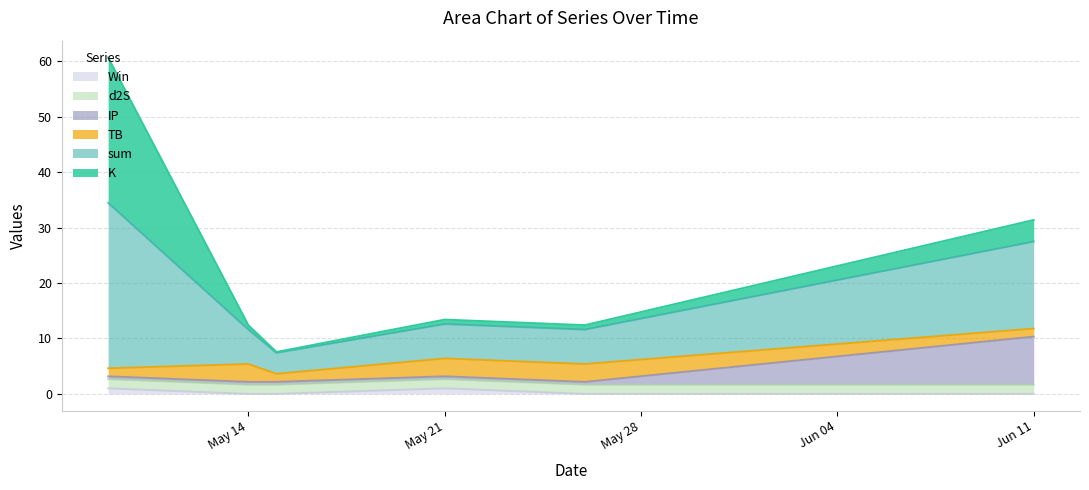

At which category does the chart reach its minimum across all series?

May 14